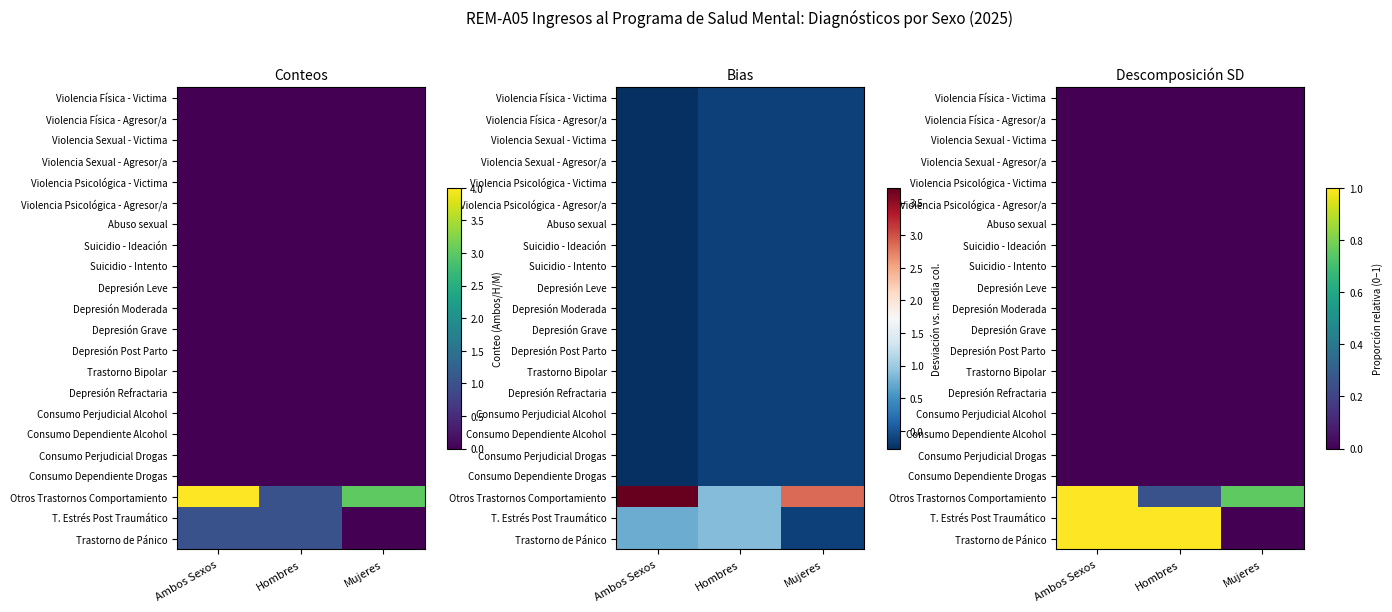

Between Ambos Sexos and Hombres, which is larger?

Ambos Sexos